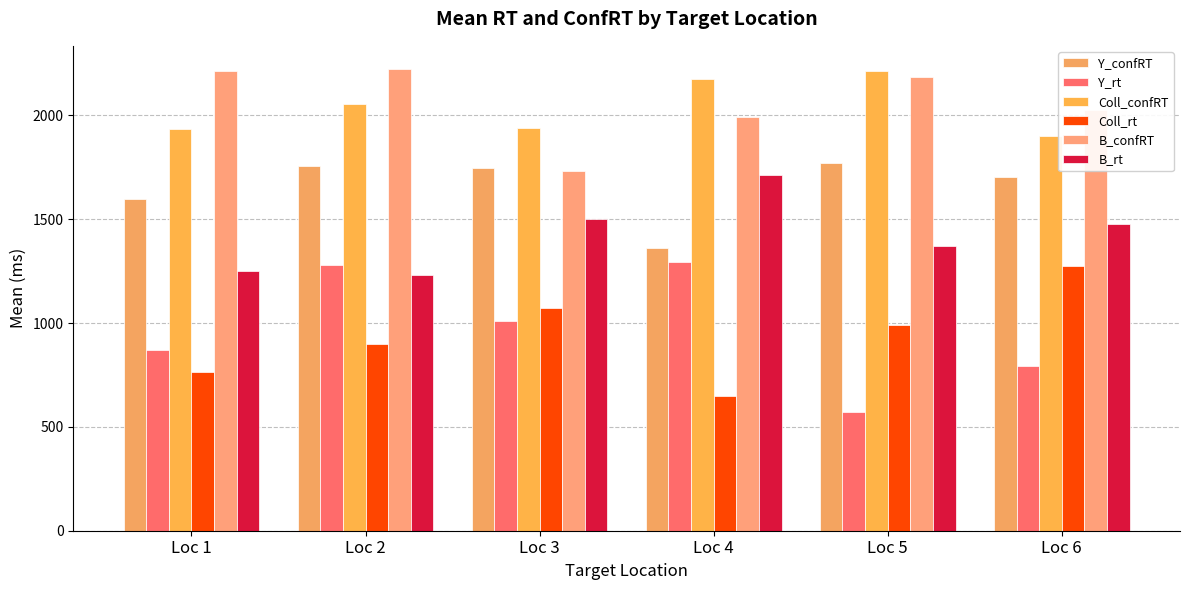

What is the value of the Coll_rt bar at the 1st from the left?

764.4